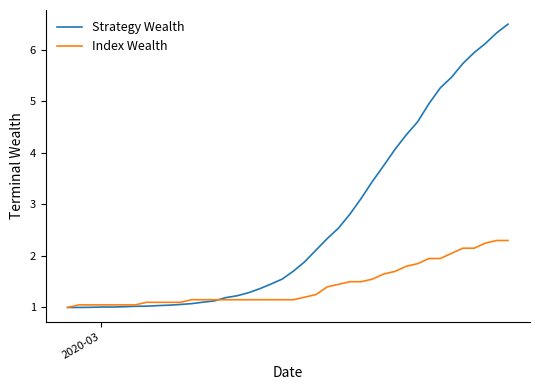

What is the minimum value for Index Wealth?

1.0